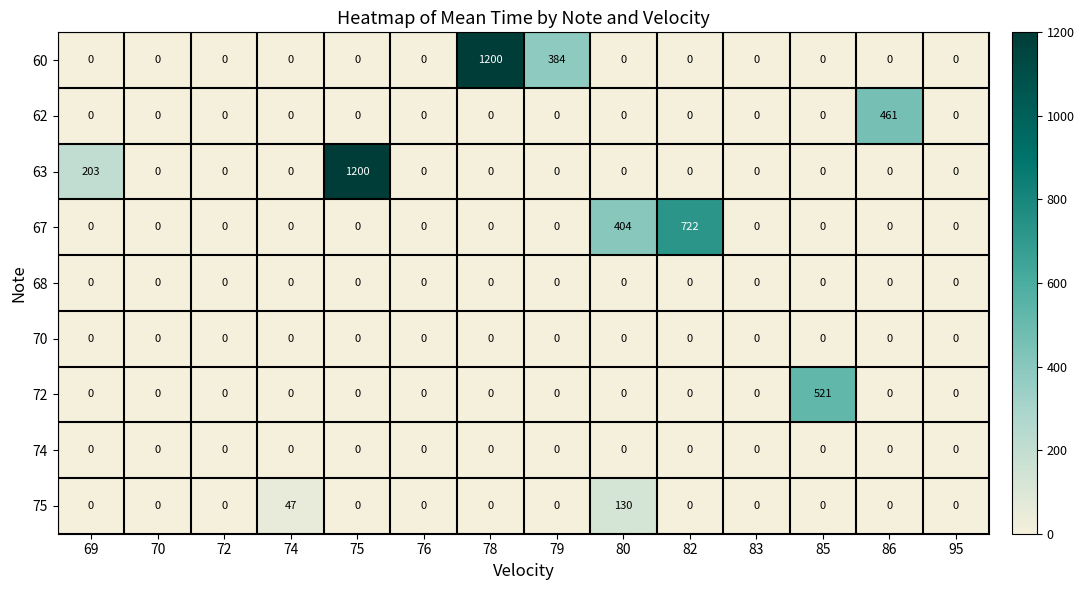

True or false: 67 has a value of 404 at 80.

True